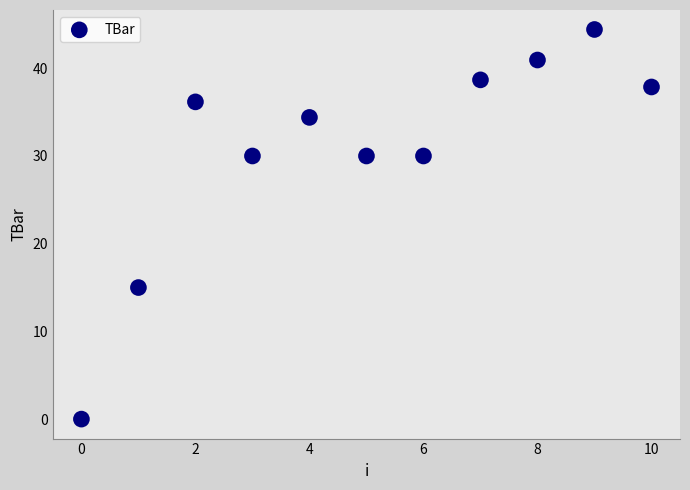

What Y value in the scatter plot is closest to 22?

15.0